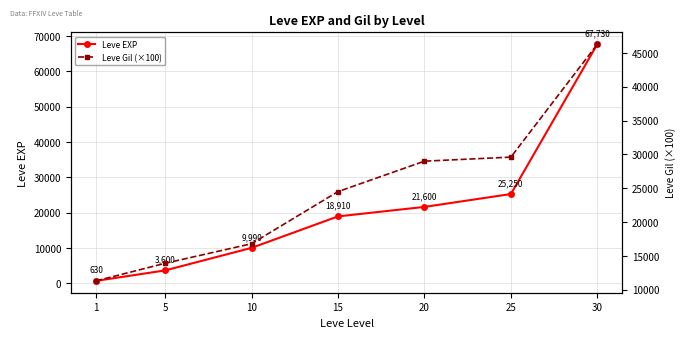

How many intersections are there between Leve EXP and Leve Gil (×100)?

1